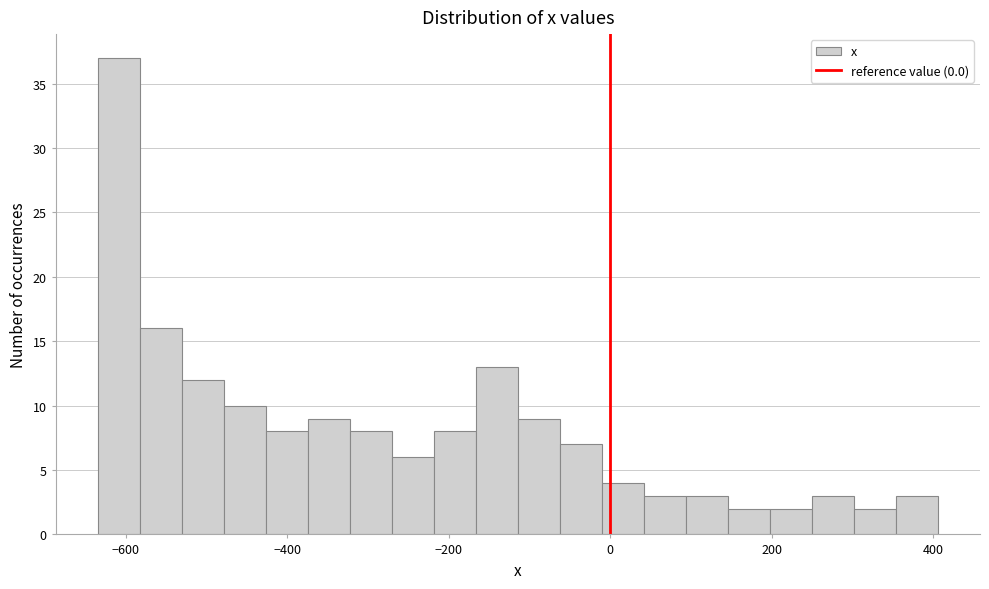

Read against the x-axis, roughly where is the centre of the tallest bar?

-600